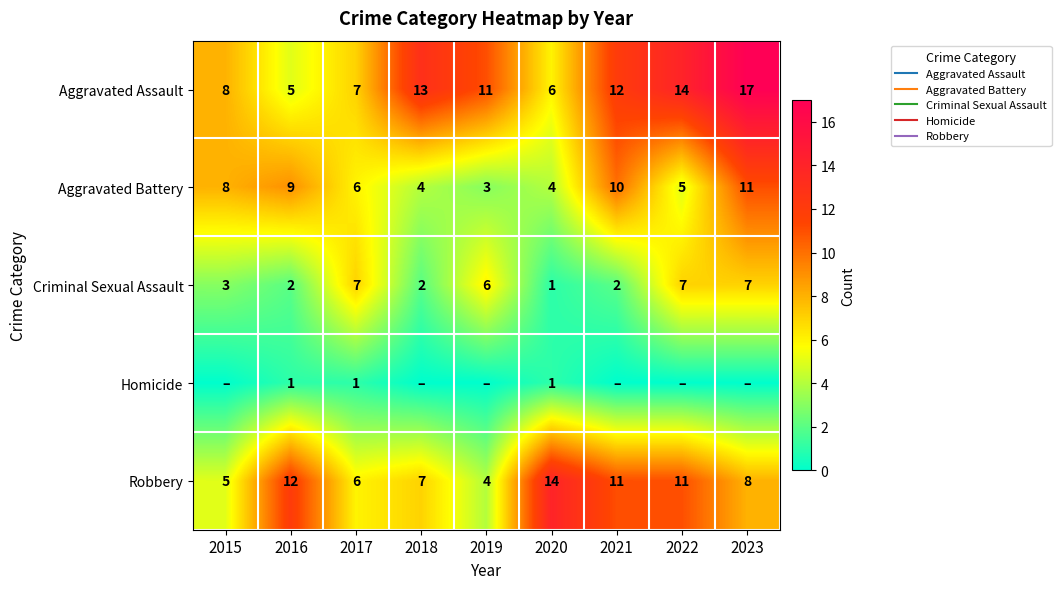

What is the sum of all Aggravated Assault values?

93